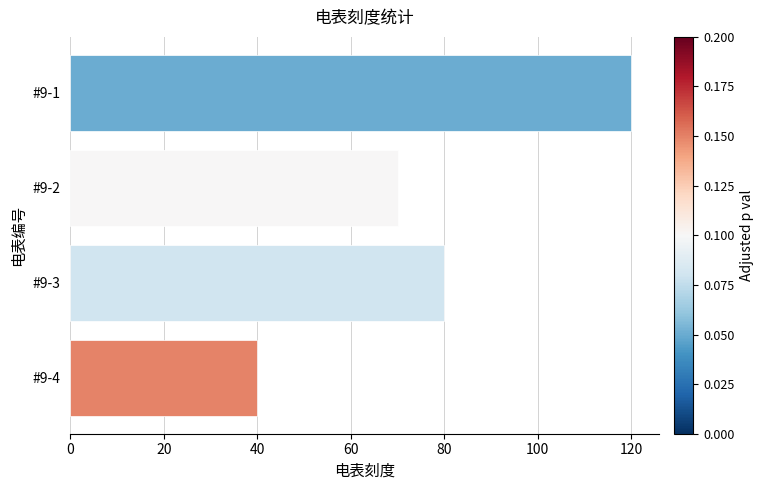

Reading bottom to top, what are all the values shown in this chart?

40	80	70	120